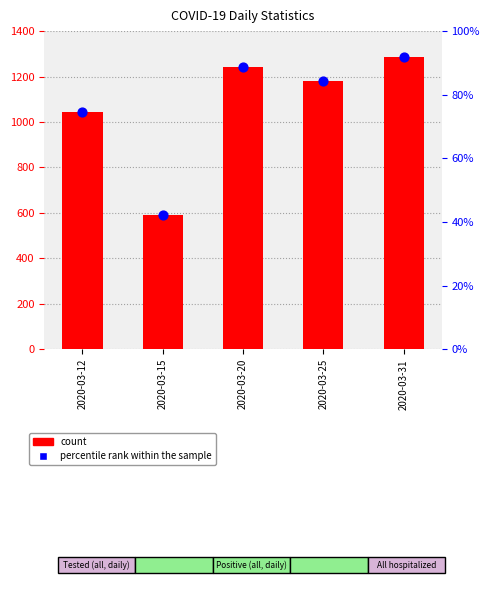

What is the total value across all series at 2020-03-31?

1380.0